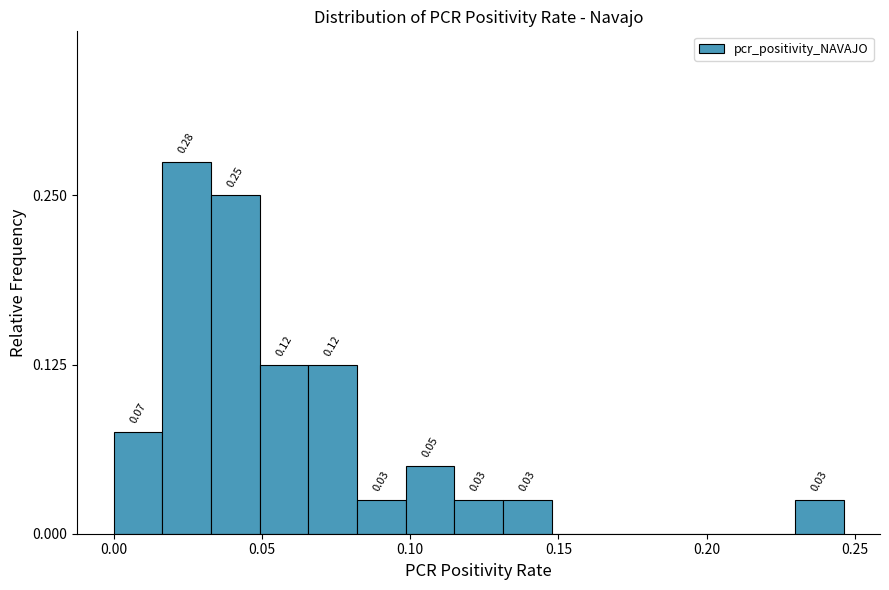

Read against the x-axis, roughly where is the centre of the tallest bar?

0.025